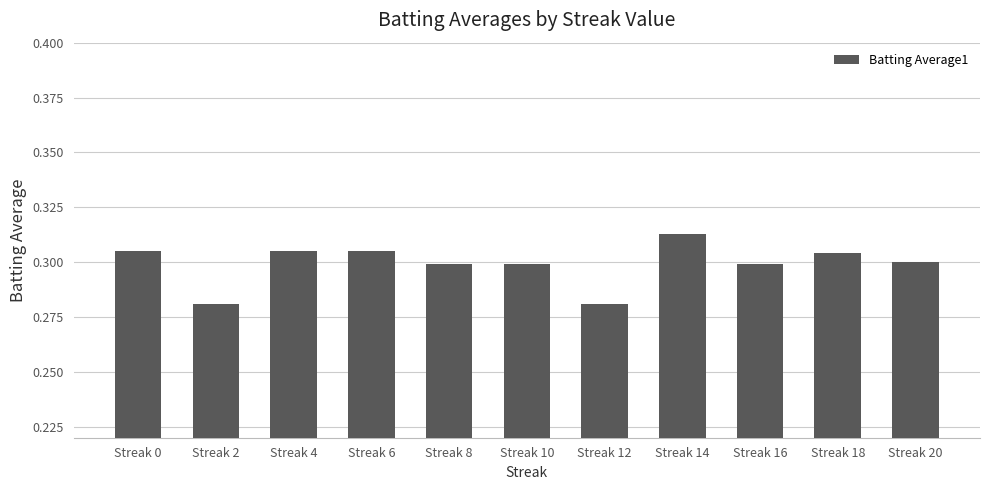

How many values are between 0 and 1?

11